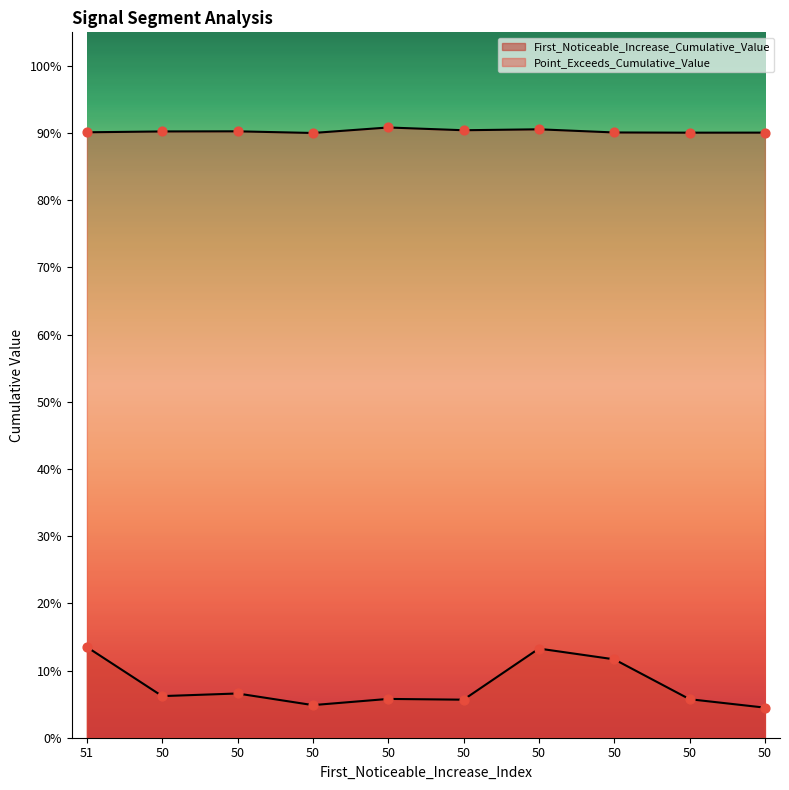

What are all the series names shown in the legend?

First_Noticeable_Increase_Cumulative_Value, Point_Exceeds_Cumulative_Value